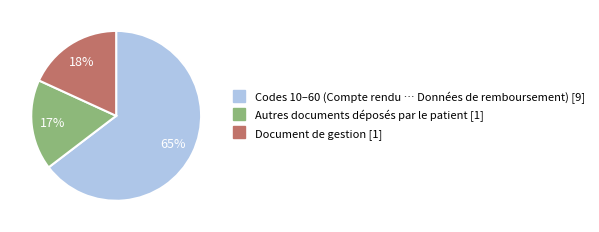

How many segments does this pie chart have?

3